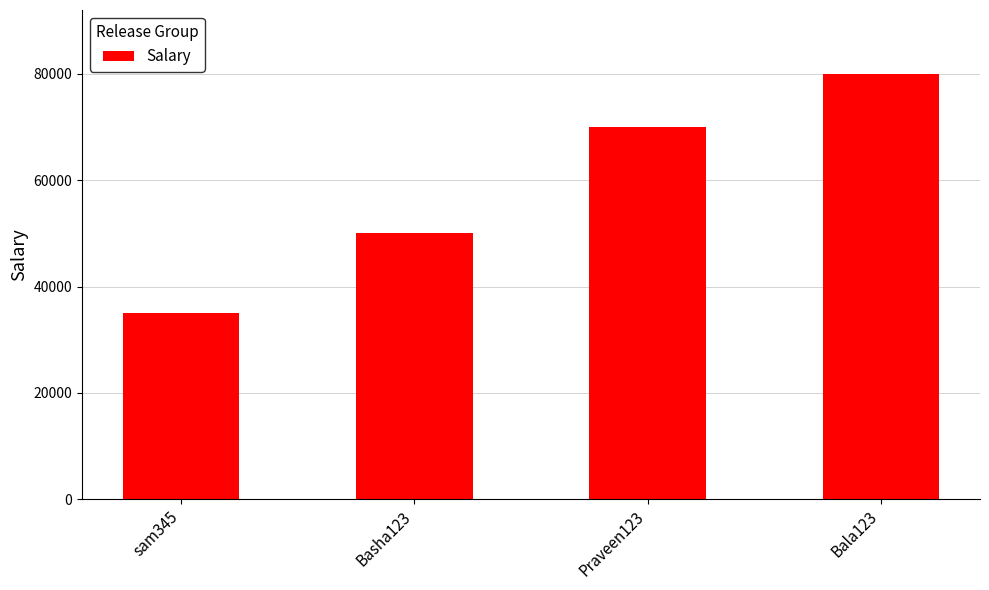

What position from the left is Praveen123?

3